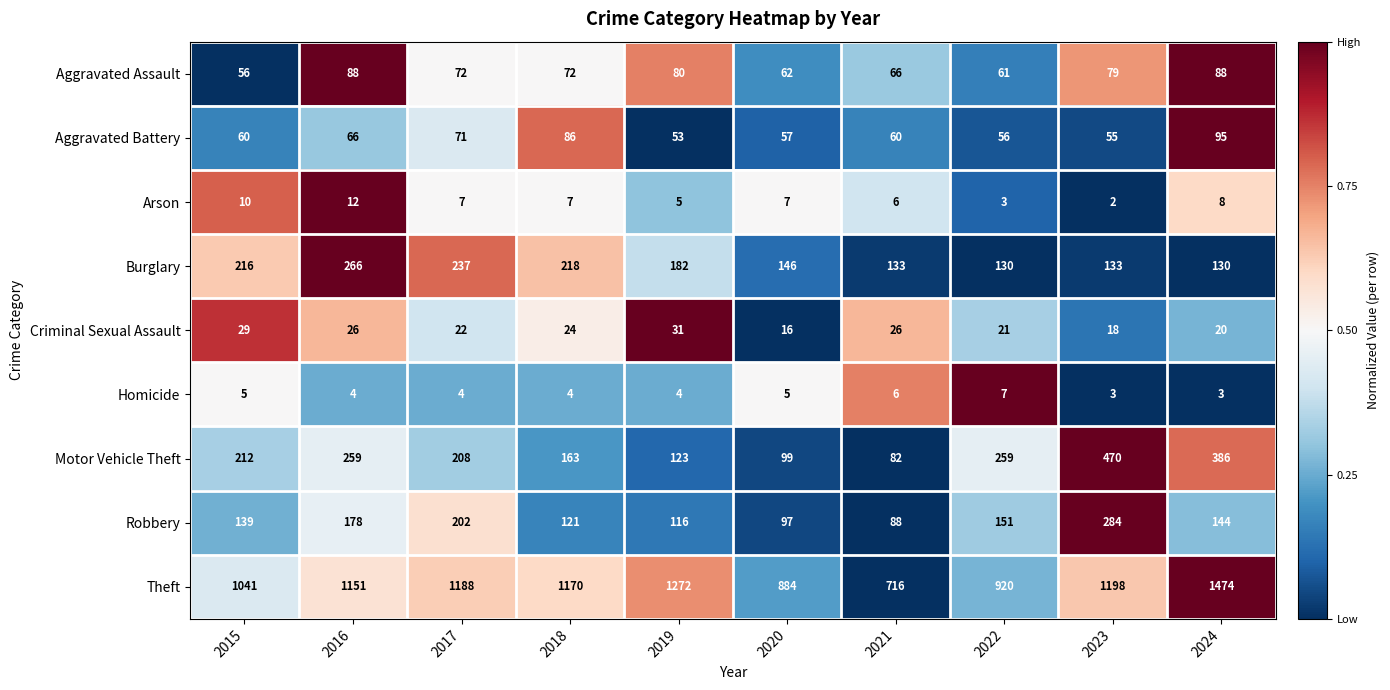

What is the difference between the second highest and minimum values in the Burglary series?

107